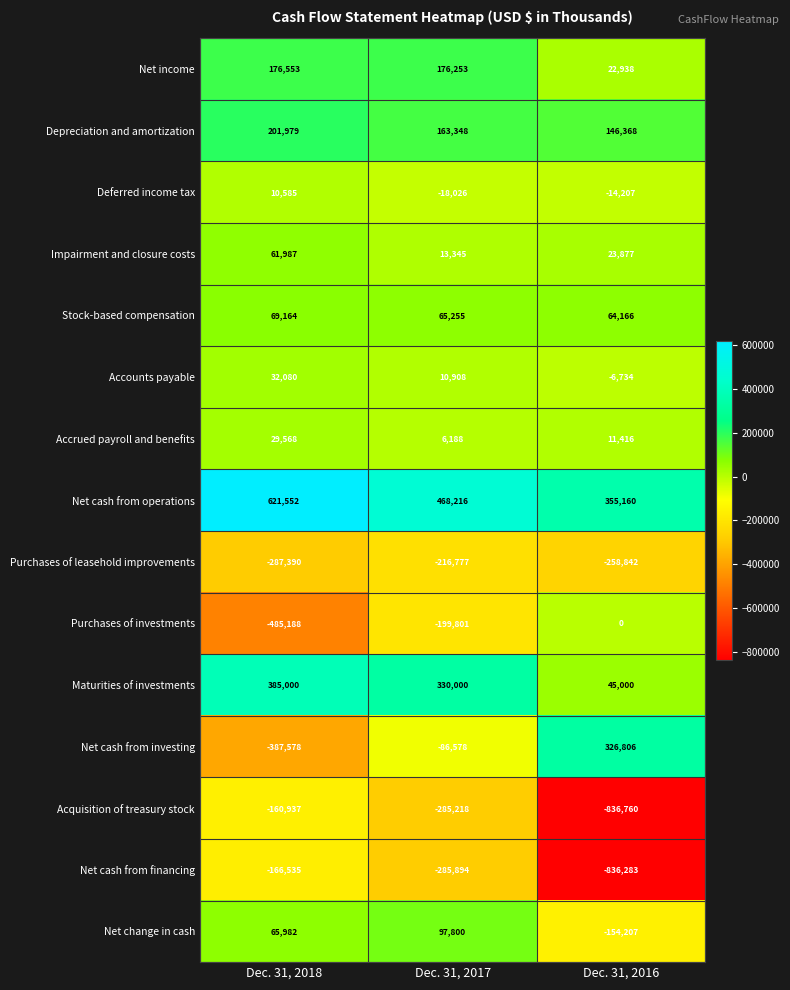

What is the total value across all series at Dec. 31, 2017?

239019